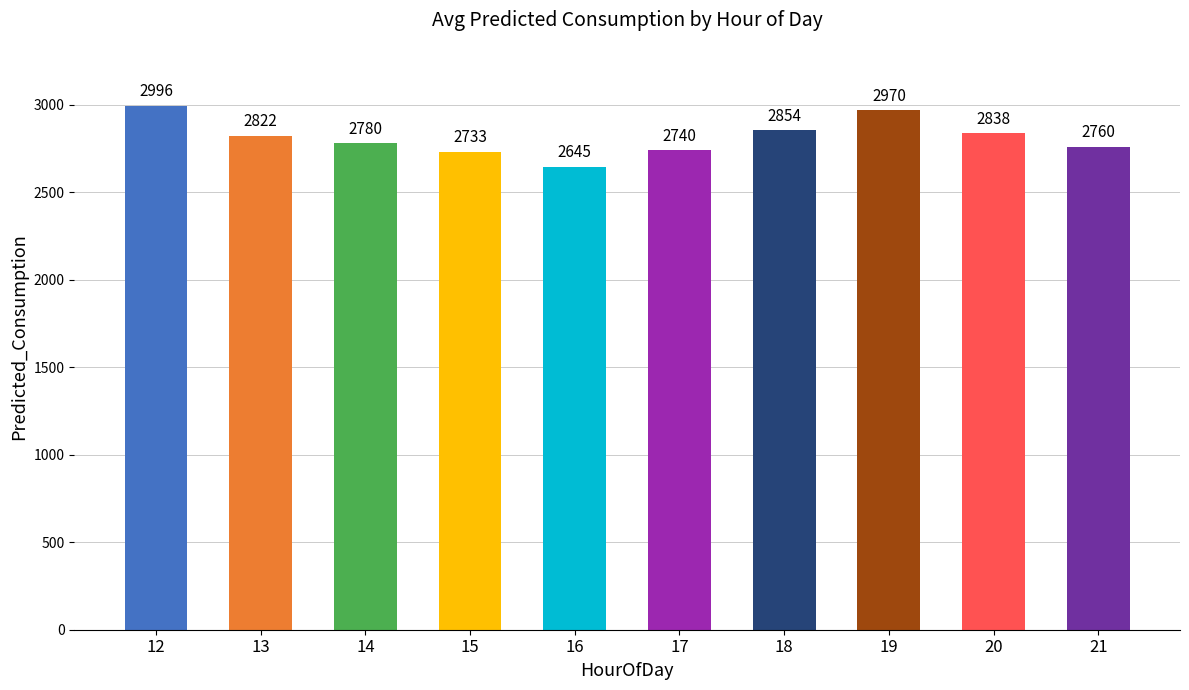

True or false: the data shows 3719.2 at 17.

False